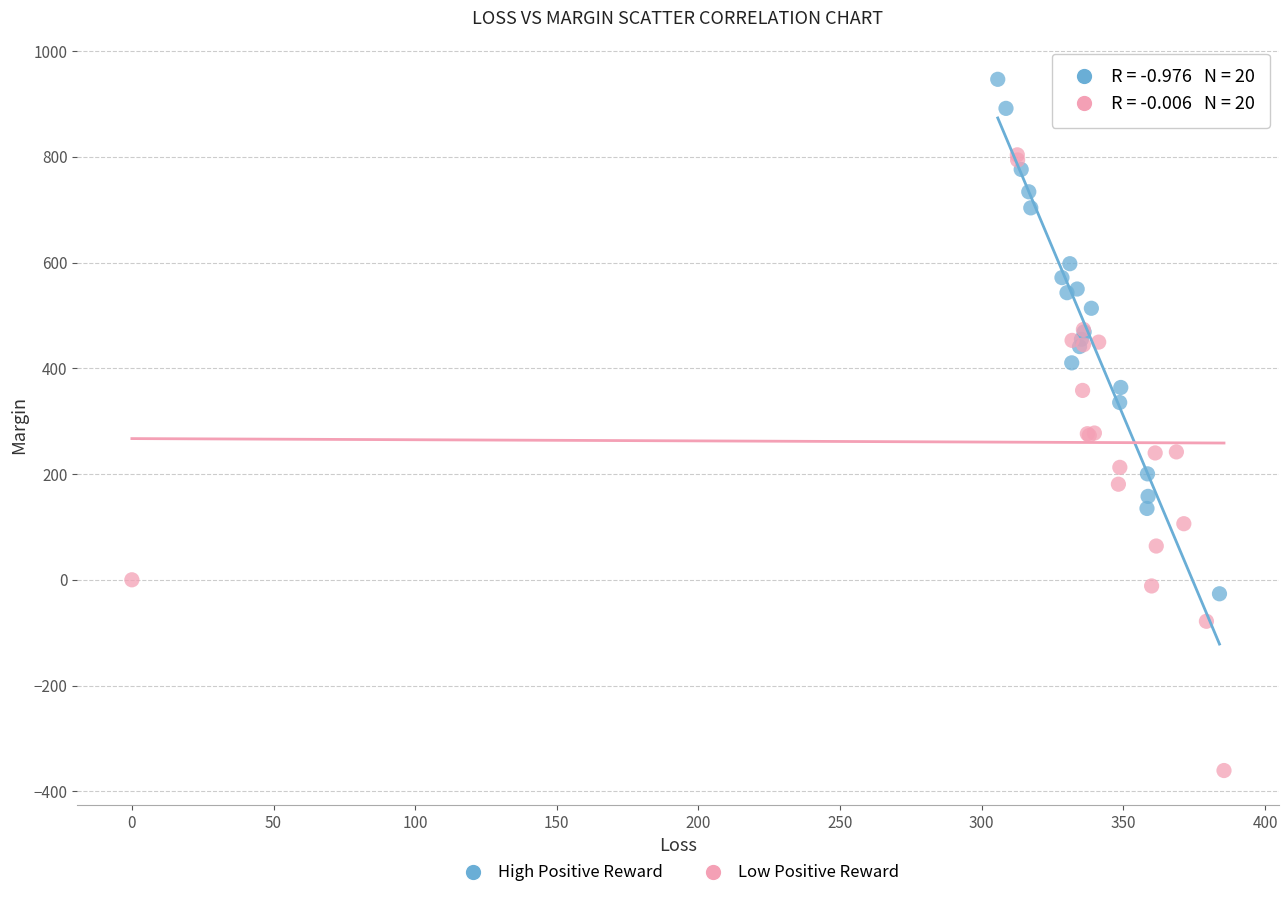

Which series contains the lowest Y value?

Low Positive Reward